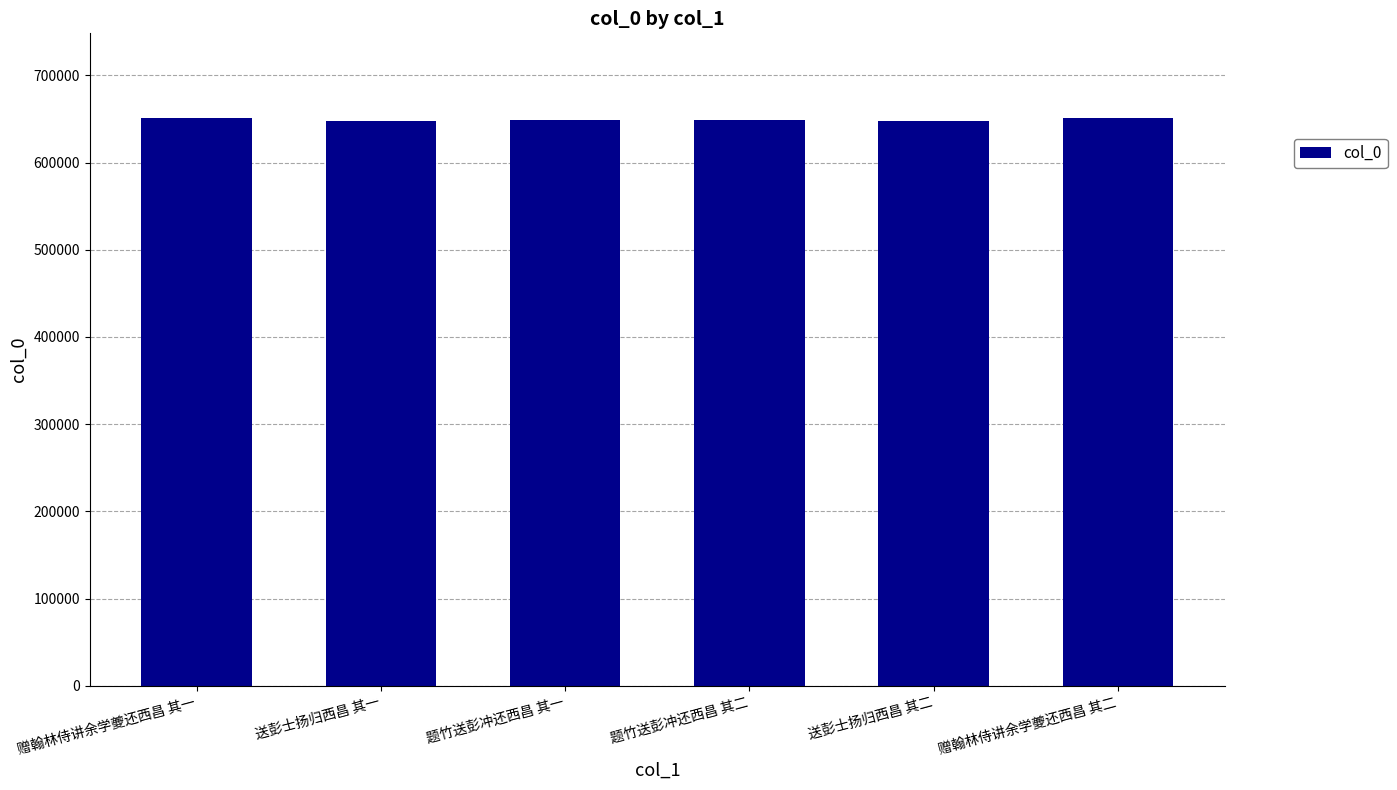

What is the label of the 4th bar from the left?

题竹送彭冲还西昌 其二